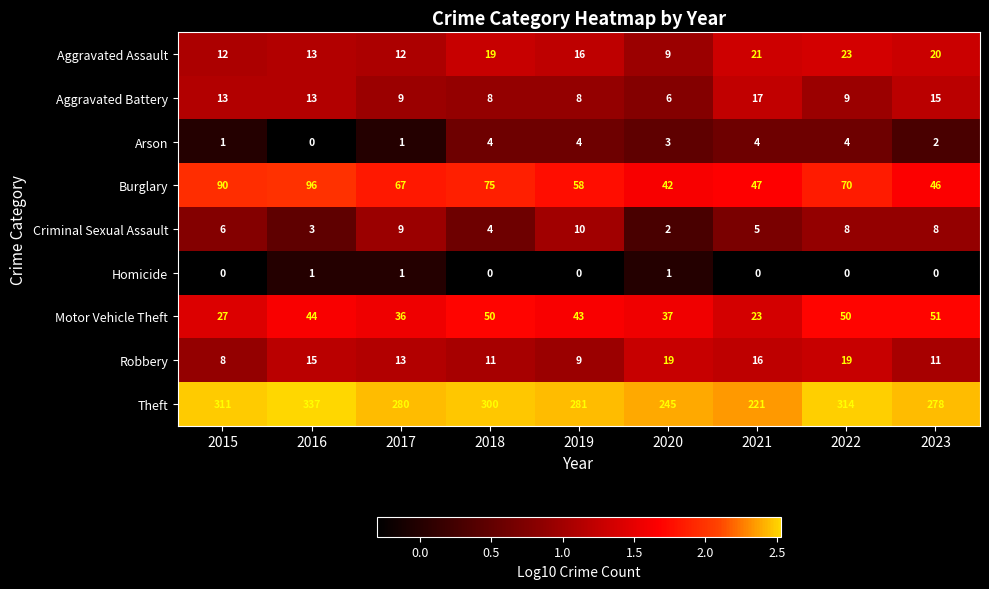

What is the approximate value of Robbery at 2021, to the nearest 5?

15